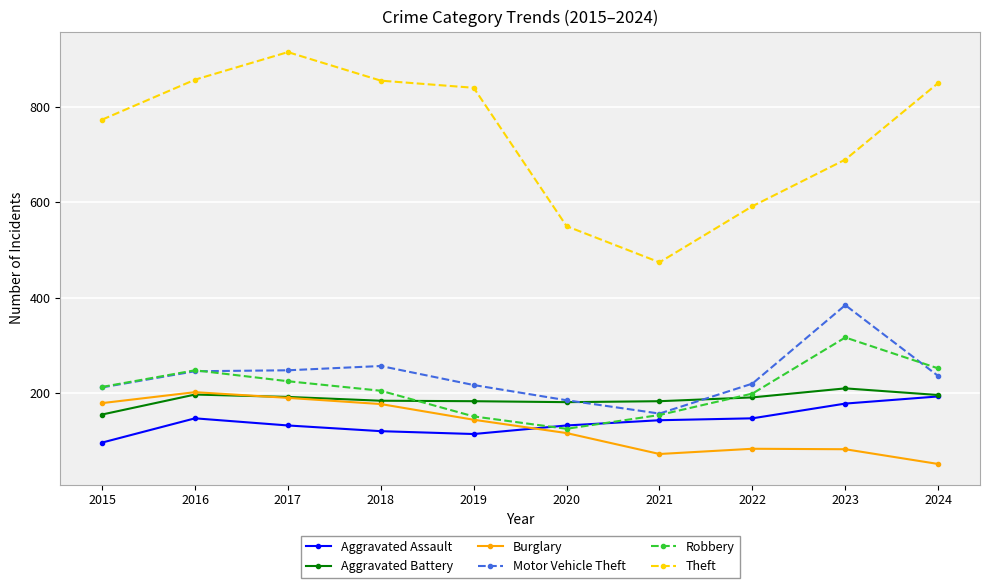

Does the chart have visible grid lines?

Yes